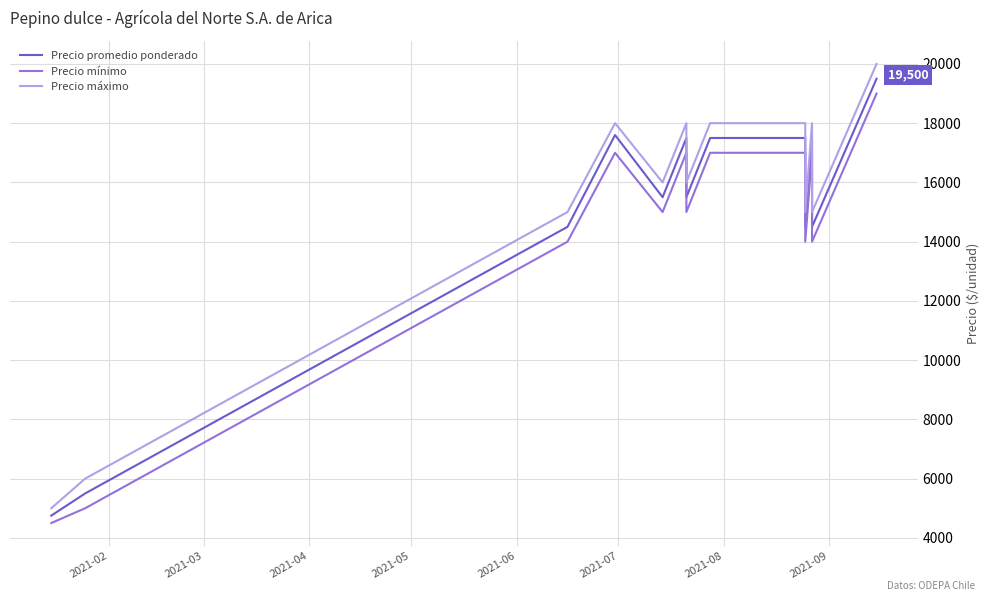

Reading right to left, list all the values displayed in this chart.

Precio promedio ponderado: 19500	14500	17500	14500	17500	17500	17500	15500	17500	15500	17600	14500	5500	4750
Precio mínimo: 19000	14000	17000	14000	17000	17000	17000	15000	17000	15000	17000	14000	5000	4500
Precio máximo: 20000	15000	18000	15000	18000	18000	18000	16000	18000	16000	18000	15000	6000	5000